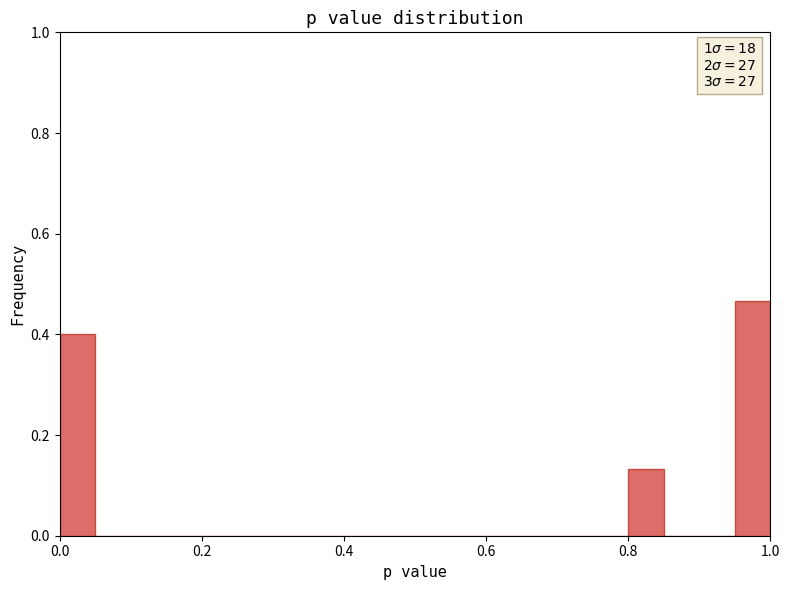

Read against the x-axis, roughly where is the centre of the tallest bar?

0.98